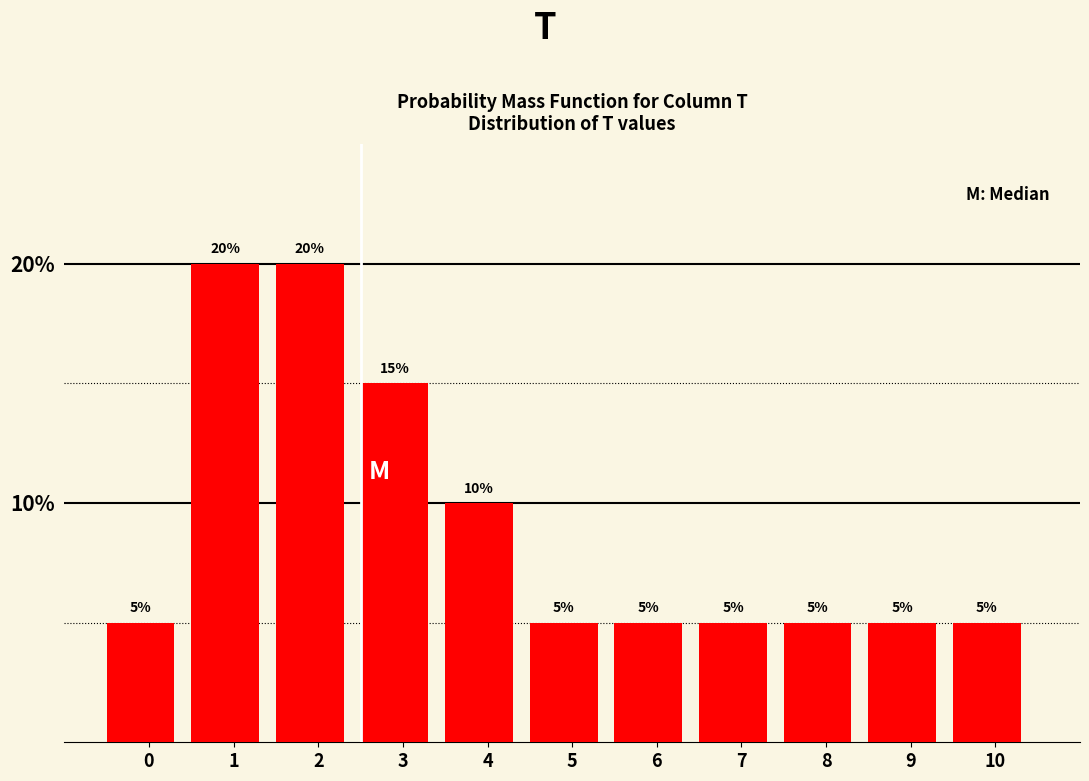

Reading right to left, what are all the values shown in this chart?

10=5	9=5	8=5	7=5	6=5	5=5	4=10	3=15	2=20	1=20	0=5